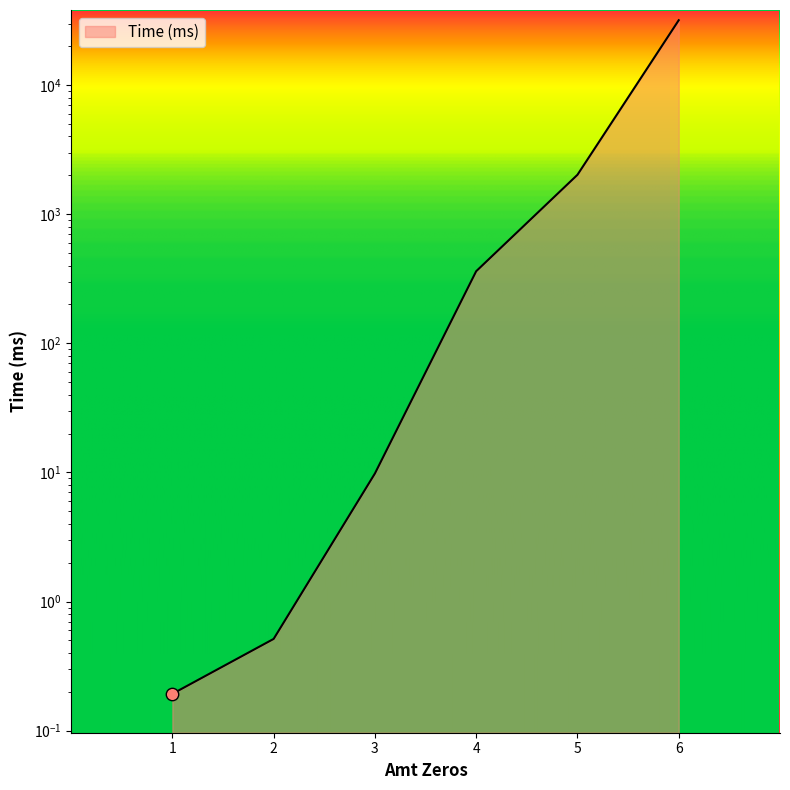

What is the change in value from 3 to 4?

+352.1